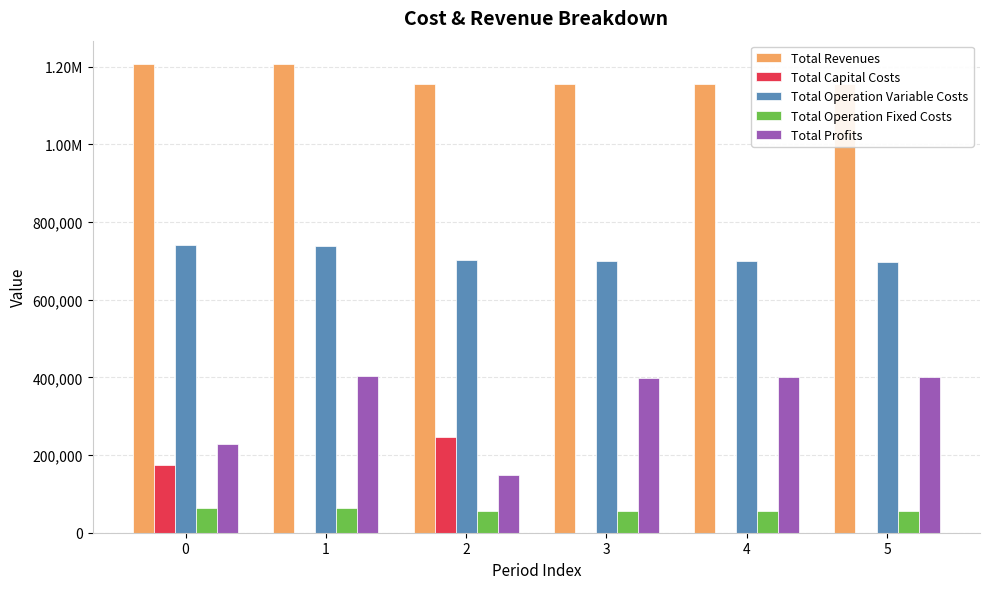

The value of Total Capital Costs at 0 is 174240.0. True or false?

True